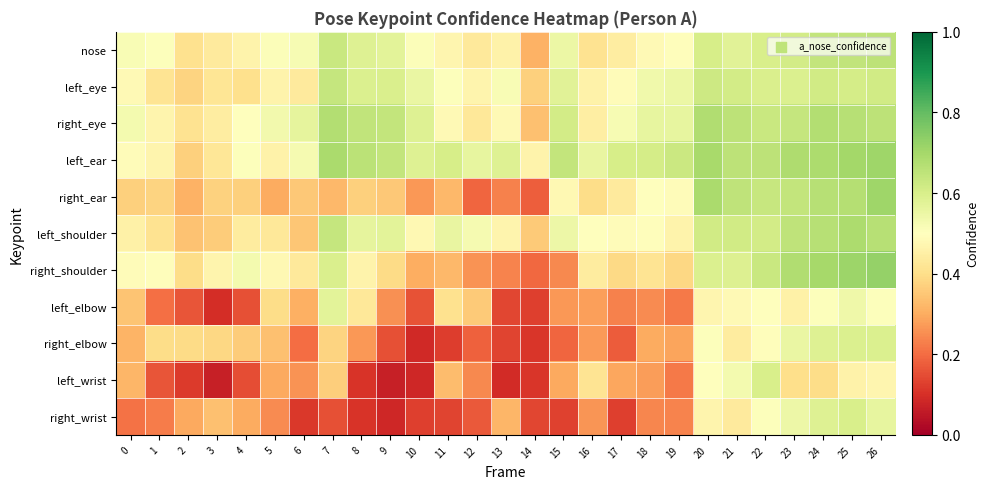

Reading right to left, extract all data points from this chart.

nose: 26=0.7	25=0.6	24=0.6	23=0.6	22=0.6	21=0.6	20=0.6	19=0.5	18=0.5	17=0.4	16=0.4	15=0.6	14=0.3	13=0.5	12=0.4	11=0.5	10=0.5	9=0.6	8=0.6	7=0.6	6=0.5	5=0.5	4=0.5	3=0.4	2=0.4	1=0.5	0=0.5
left_eye: 26=0.6	25=0.6	24=0.6	23=0.6	22=0.6	21=0.6	20=0.6	19=0.6	18=0.5	17=0.5	16=0.5	15=0.6	14=0.4	13=0.5	12=0.5	11=0.5	10=0.6	9=0.6	8=0.6	7=0.6	6=0.4	5=0.5	4=0.4	3=0.4	2=0.4	1=0.4	0=0.5
right_eye: 26=0.7	25=0.7	24=0.7	23=0.6	22=0.6	21=0.7	20=0.7	19=0.6	18=0.6	17=0.5	16=0.4	15=0.6	14=0.3	13=0.5	12=0.4	11=0.5	10=0.6	9=0.6	8=0.6	7=0.7	6=0.6	5=0.5	4=0.5	3=0.4	2=0.4	1=0.5	0=0.5
left_ear: 26=0.7	25=0.7	24=0.7	23=0.7	22=0.7	21=0.7	20=0.7	19=0.6	18=0.6	17=0.6	16=0.6	15=0.6	14=0.5	13=0.6	12=0.6	11=0.6	10=0.6	9=0.6	8=0.7	7=0.7	6=0.5	5=0.5	4=0.5	3=0.4	2=0.4	1=0.5	0=0.5
right_ear: 26=0.7	25=0.7	24=0.7	23=0.6	22=0.6	21=0.6	20=0.7	19=0.5	18=0.5	17=0.4	16=0.4	15=0.5	14=0.2	13=0.2	12=0.2	11=0.3	10=0.3	9=0.4	8=0.4	7=0.3	6=0.4	5=0.3	4=0.4	3=0.4	2=0.3	1=0.4	0=0.4
left_shoulder: 26=0.7	25=0.7	24=0.7	23=0.7	22=0.6	21=0.6	20=0.6	19=0.5	18=0.5	17=0.5	16=0.5	15=0.5	14=0.4	13=0.5	12=0.5	11=0.6	10=0.5	9=0.6	8=0.6	7=0.6	6=0.4	5=0.4	4=0.4	3=0.4	2=0.3	1=0.4	0=0.5
right_shoulder: 26=0.7	25=0.7	24=0.7	23=0.7	22=0.6	21=0.6	20=0.6	19=0.4	18=0.4	17=0.4	16=0.4	15=0.2	14=0.2	13=0.2	12=0.3	11=0.3	10=0.3	9=0.4	8=0.5	7=0.6	6=0.4	5=0.5	4=0.5	3=0.5	2=0.4	1=0.5	0=0.5
left_elbow: 26=0.5	25=0.5	24=0.5	23=0.5	22=0.5	21=0.5	20=0.5	19=0.2	18=0.2	17=0.2	16=0.3	15=0.3	14=0.1	13=0.1	12=0.4	11=0.4	10=0.2	9=0.3	8=0.4	7=0.6	6=0.3	5=0.4	4=0.2	3=0.1	2=0.2	1=0.2	0=0.3
right_elbow: 26=0.6	25=0.6	24=0.6	23=0.6	22=0.5	21=0.4	20=0.5	19=0.3	18=0.3	17=0.2	16=0.3	15=0.2	14=0.1	13=0.1	12=0.2	11=0.1	10=0.1	9=0.2	8=0.3	7=0.4	6=0.2	5=0.3	4=0.4	3=0.4	2=0.4	1=0.4	0=0.3
left_wrist: 26=0.5	25=0.5	24=0.4	23=0.4	22=0.6	21=0.5	20=0.5	19=0.2	18=0.3	17=0.3	16=0.4	15=0.3	14=0.1	13=0.1	12=0.2	11=0.3	10=0.1	9=0.1	8=0.1	7=0.4	6=0.3	5=0.3	4=0.1	3=0.1	2=0.1	1=0.2	0=0.3
right_wrist: 26=0.6	25=0.6	24=0.6	23=0.5	22=0.5	21=0.4	20=0.5	19=0.2	18=0.2	17=0.1	16=0.3	15=0.1	14=0.1	13=0.3	12=0.2	11=0.1	10=0.1	9=0.1	8=0.1	7=0.2	6=0.1	5=0.2	4=0.3	3=0.3	2=0.3	1=0.2	0=0.2